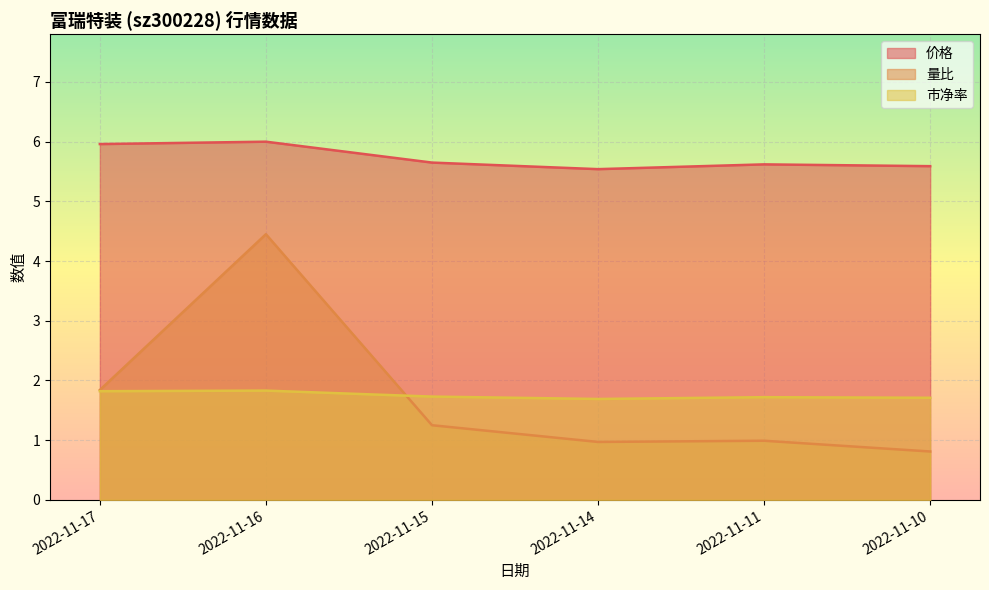

Which series has the largest range (max minus min)?

量比